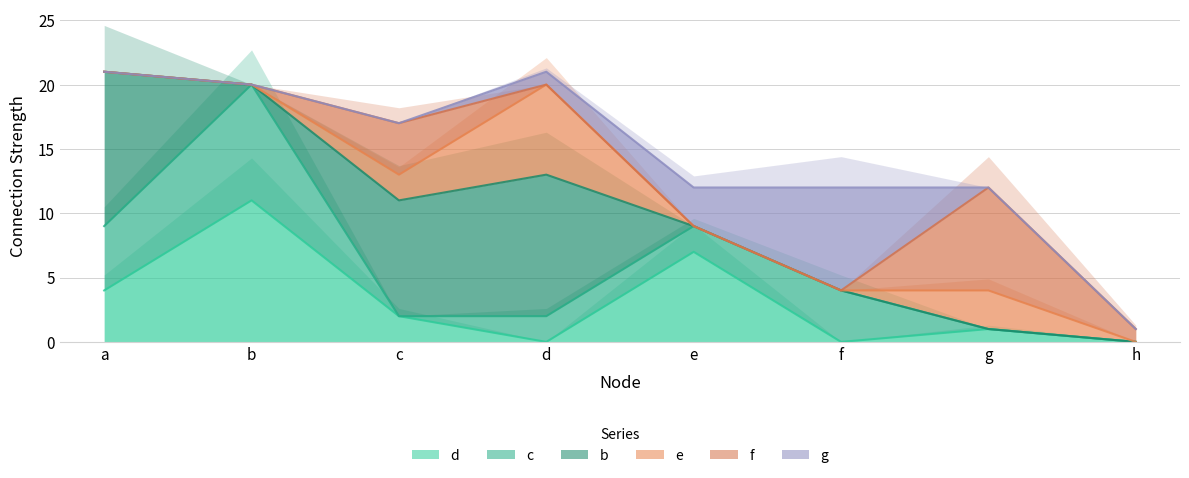

What are all the series names shown in the legend?

d, c, b, e, f, g